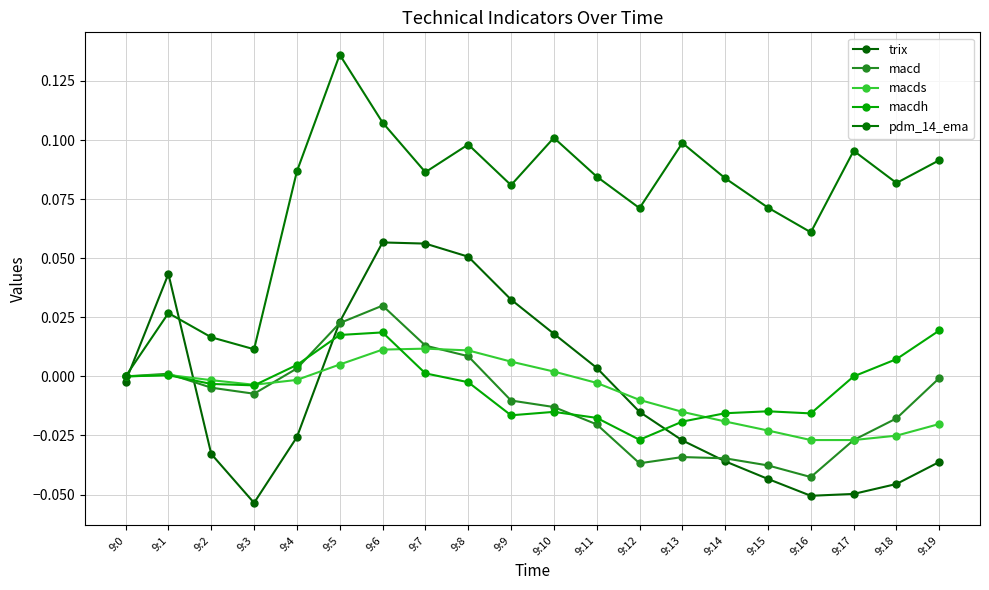

Is the value of macd at 9:0 greater than the value of pdm_14_ema at 9:16?

No